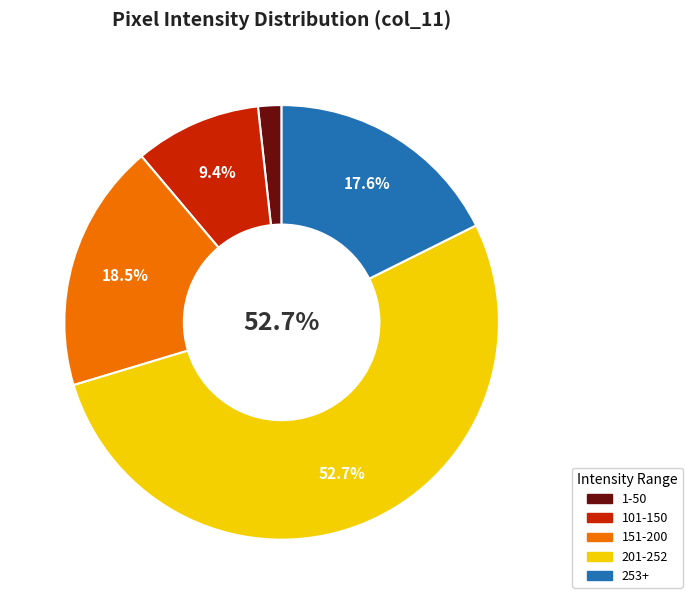

How many slices are in this pie chart?

5